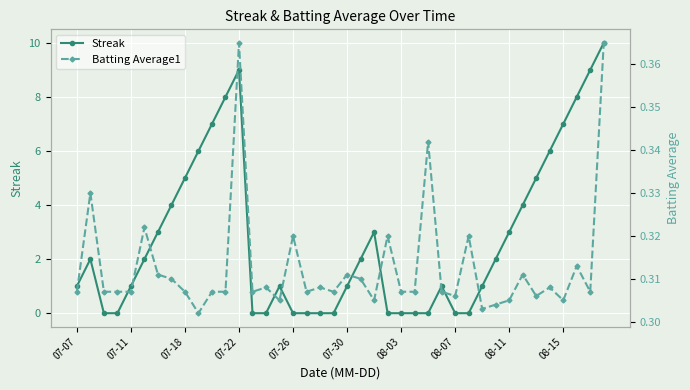

True or false: Streak has more than 1 points higher than both neighbors.

True